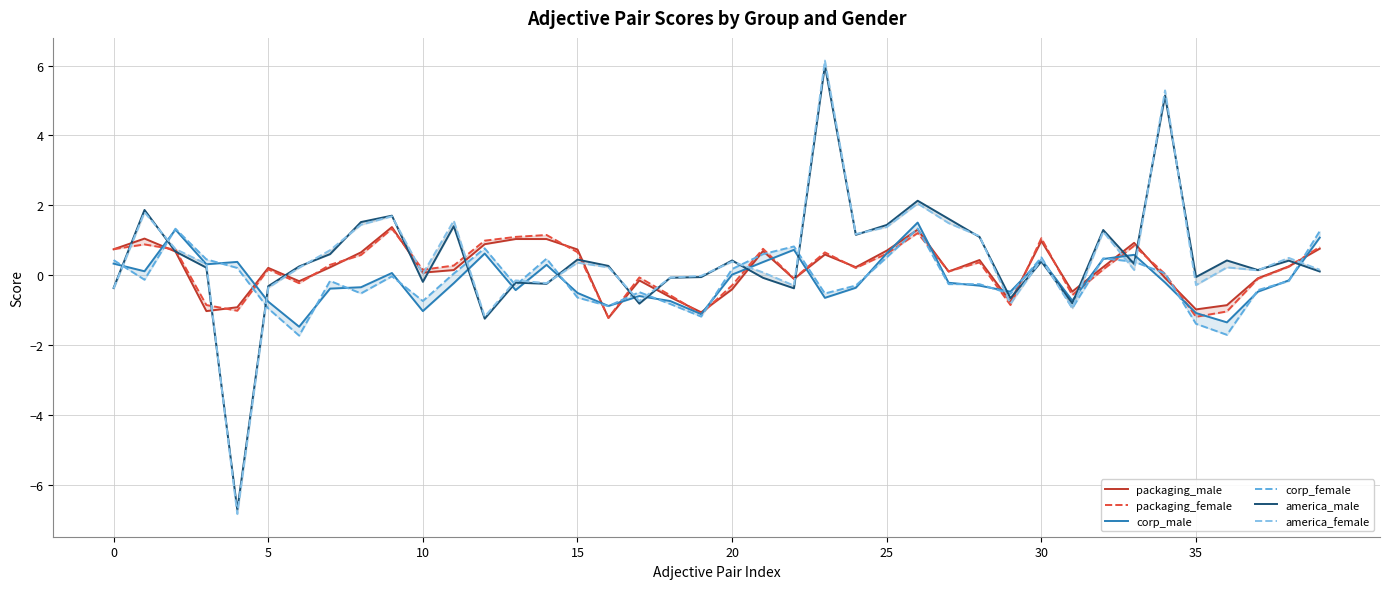

Count the number of categories in the chart.

40